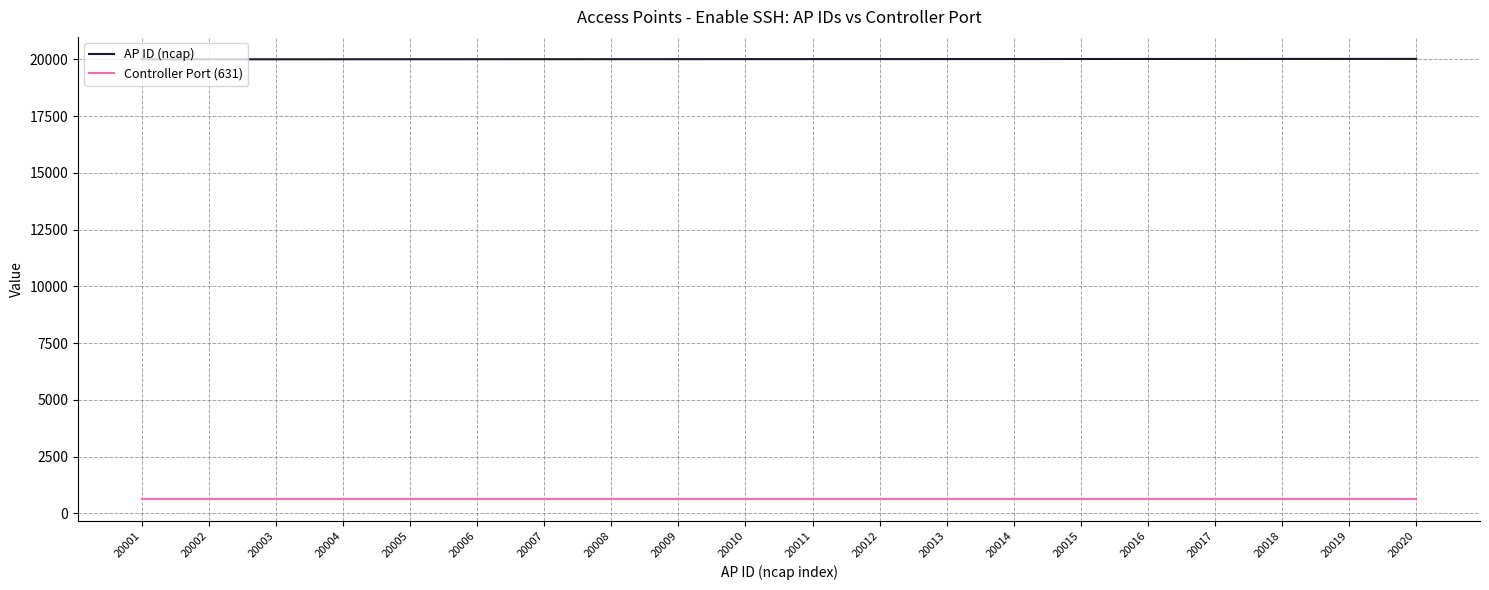

List the series in order of their overall mean, highest first.

AP ID (ncap), Controller Port (631)